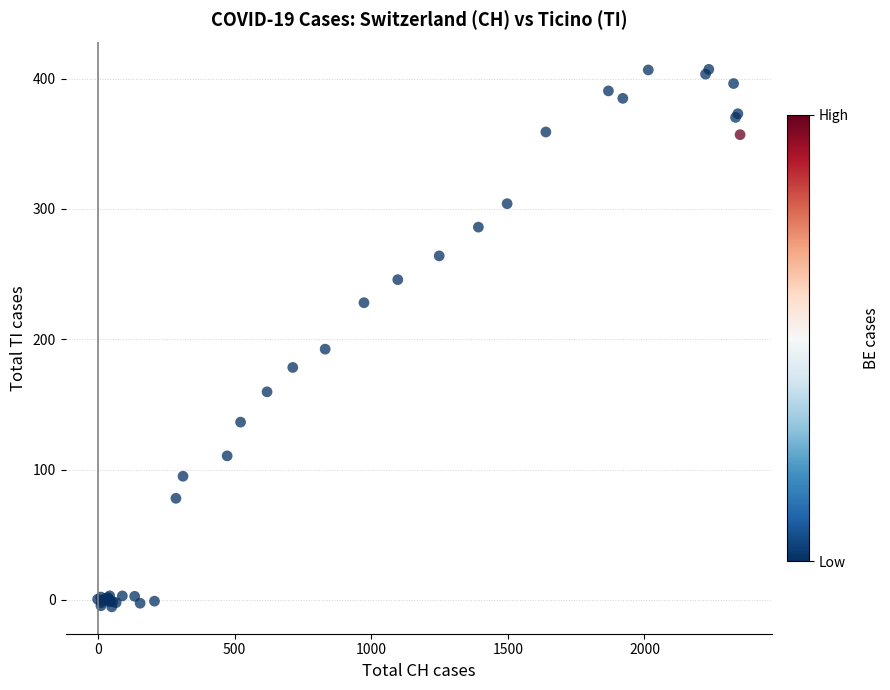

What Y value in the scatter plot is closest to 200?

192.4